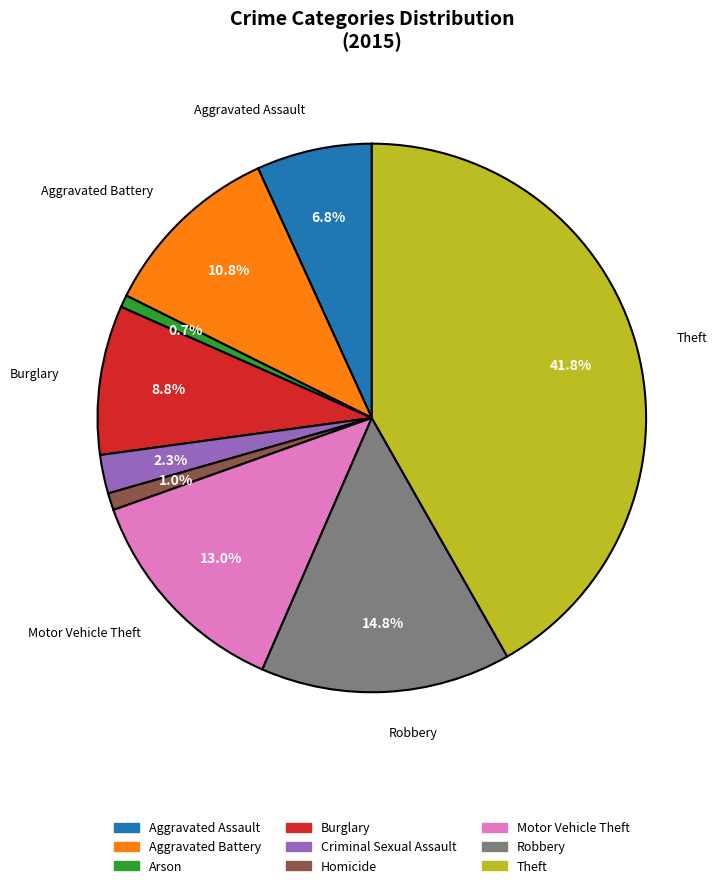

Which has a higher value, Criminal Sexual Assault or Motor Vehicle Theft?

Motor Vehicle Theft